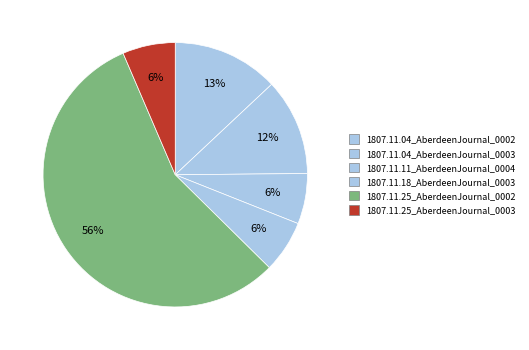

Between 1807.11.25_AberdeenJournal_0002 and 1807.11.18_AberdeenJournal_0003, which is larger?

1807.11.25_AberdeenJournal_0002